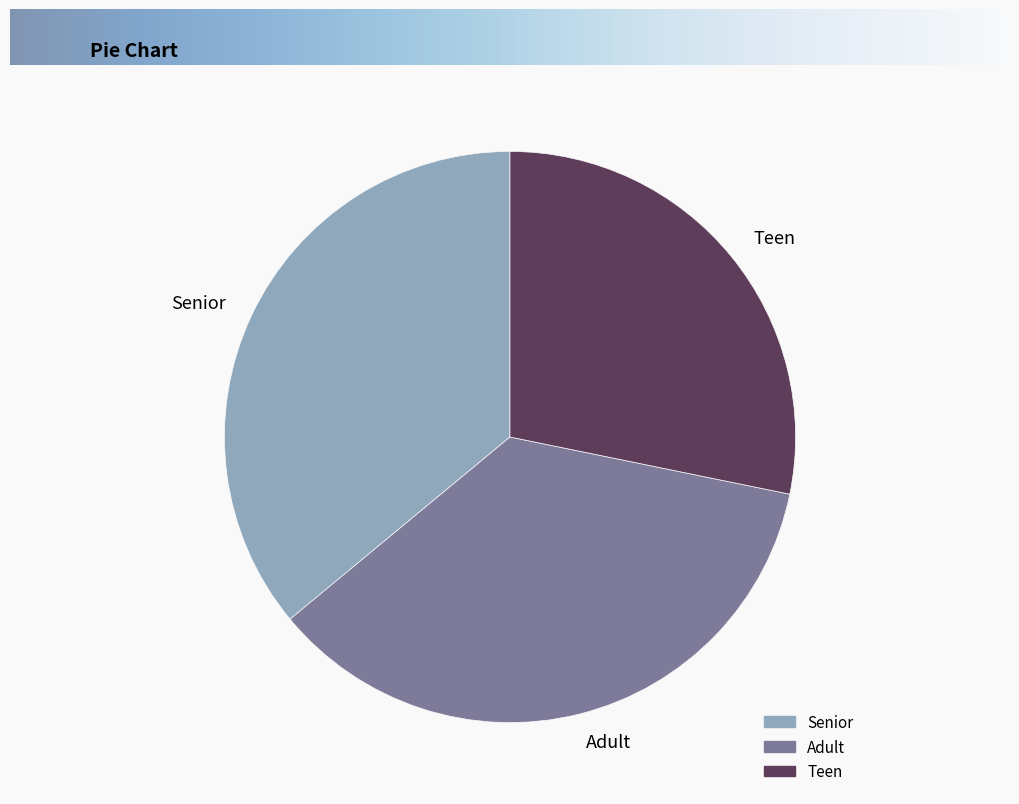

Which has a higher value, Teen or Adult?

Adult